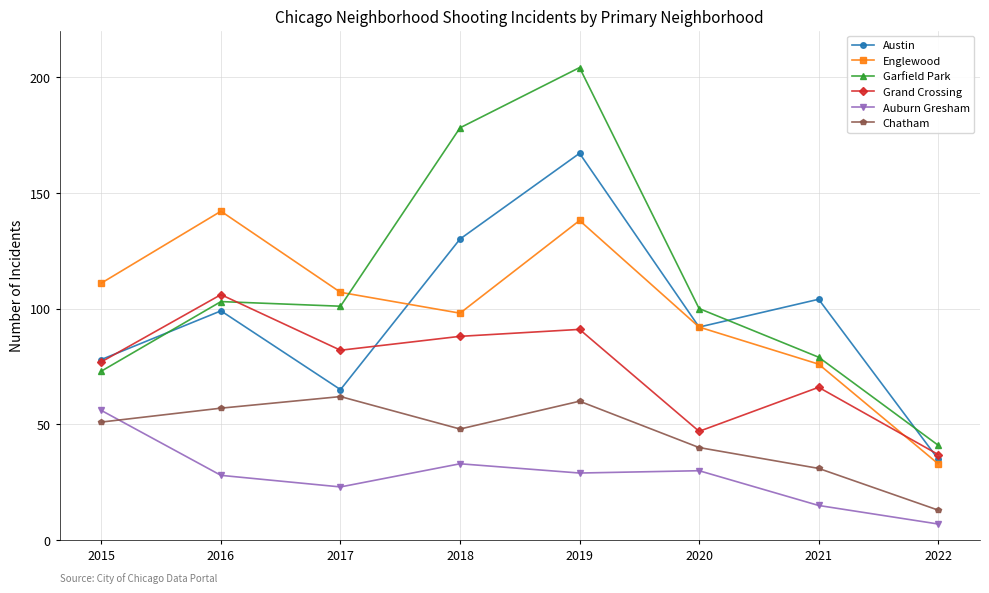

Which label corresponds to the smallest value in the chart?

2022